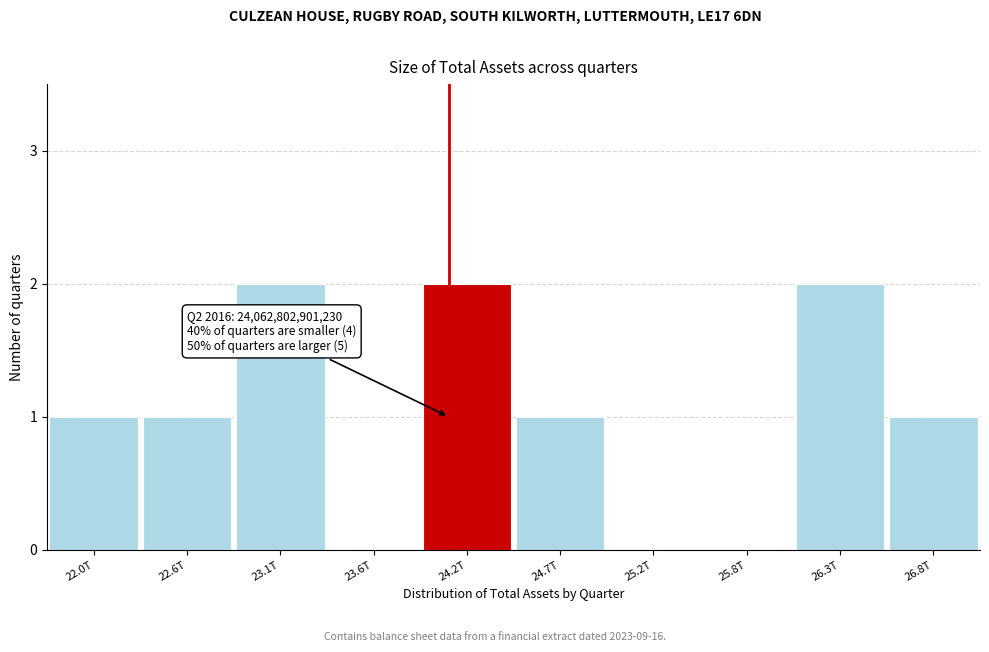

Reading right to left, what are all the values shown in this chart?

26.8T=1	26.3T=2	25.8T=0	25.2T=0	24.7T=1	24.2T=2	23.6T=0	23.1T=2	22.6T=1	22.0T=1